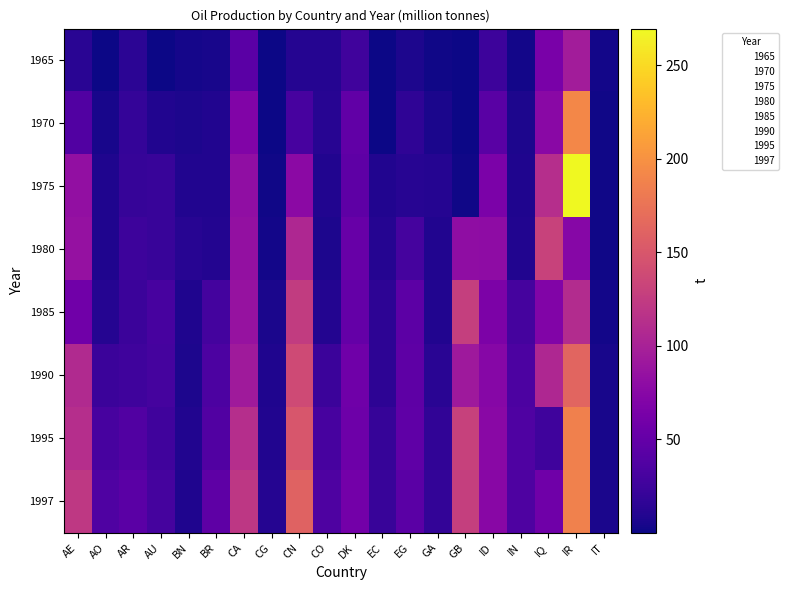

Which series has the widest spread of values?

1975